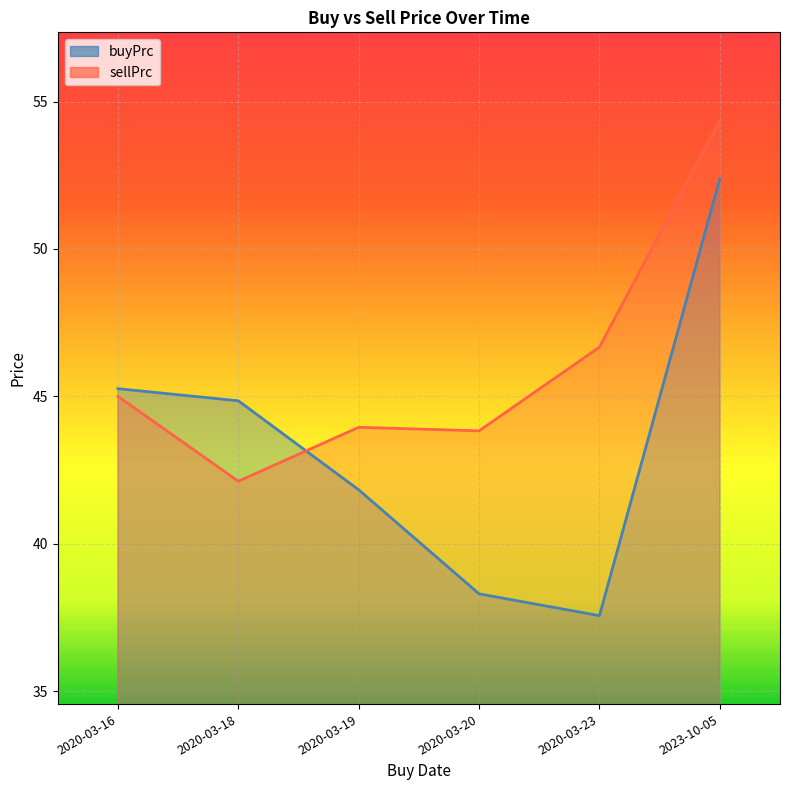

What is the difference between the maximum and second lowest values in the sellPrc series?

10.5